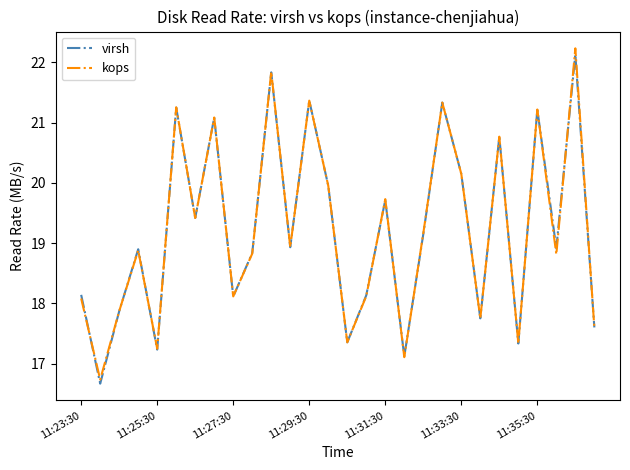

Which series has the largest range (max minus min)?

kops